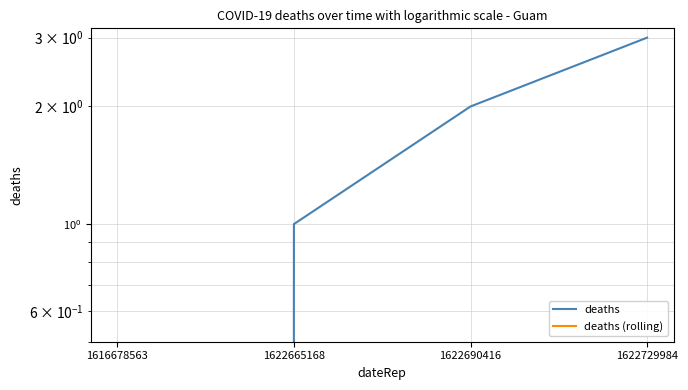

Reading left to right, what are all the values shown in this chart?

deaths: 0	1	2	3
deaths (rolling): 0	0	0	0